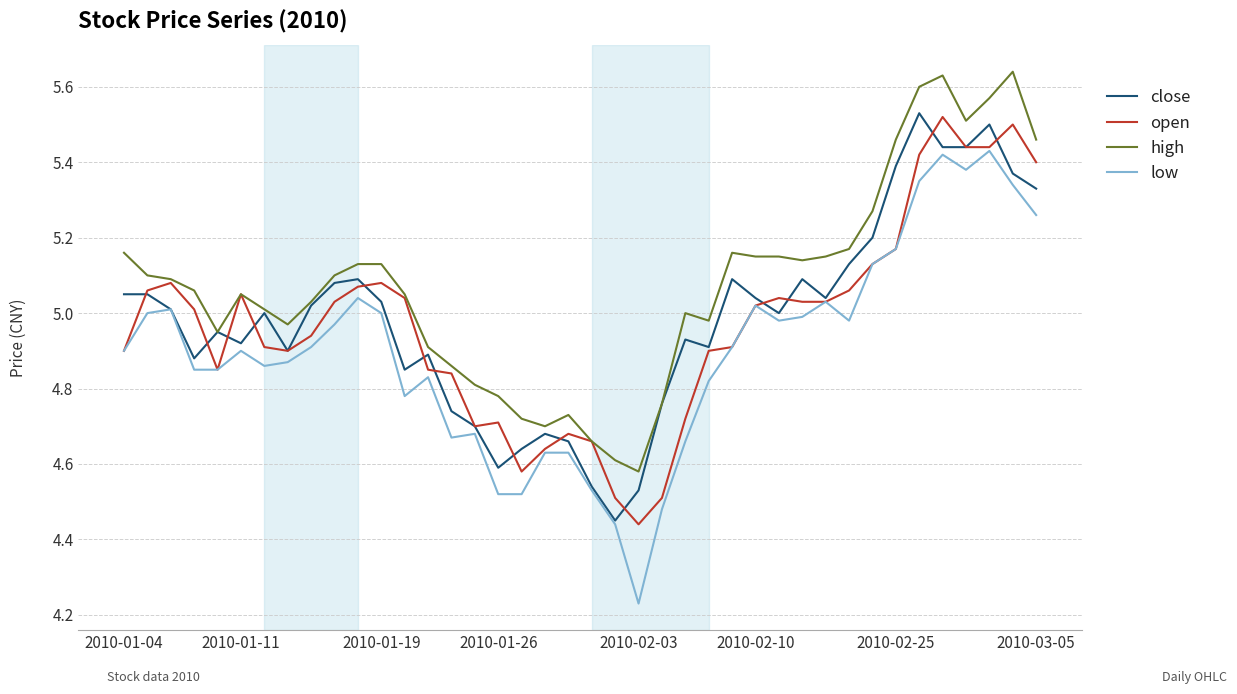

Which series has the largest range (max minus min)?

low